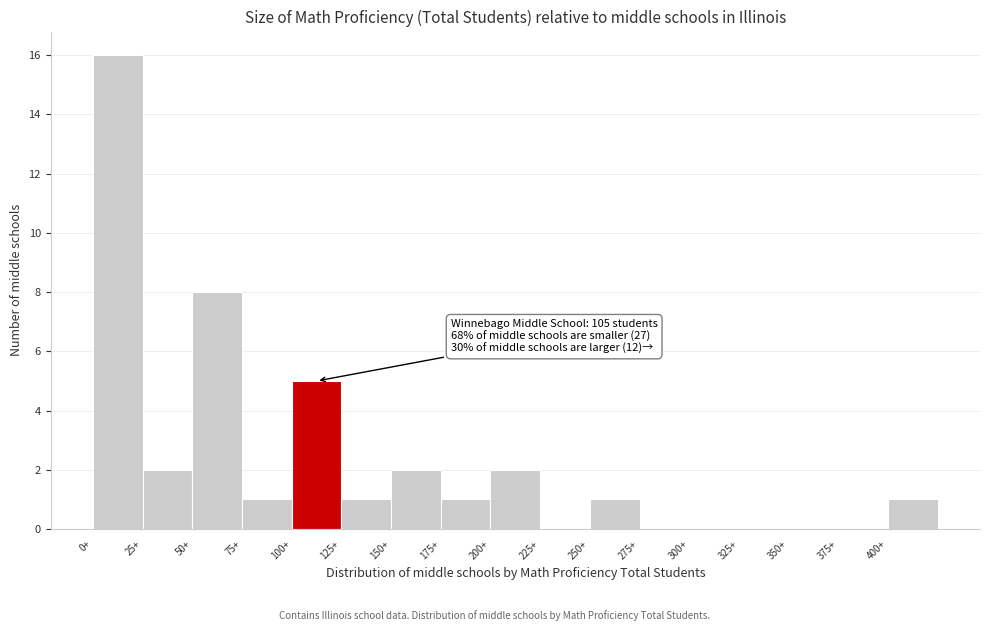

Over which range of the x-axis is the bar tallest?

0 to 25